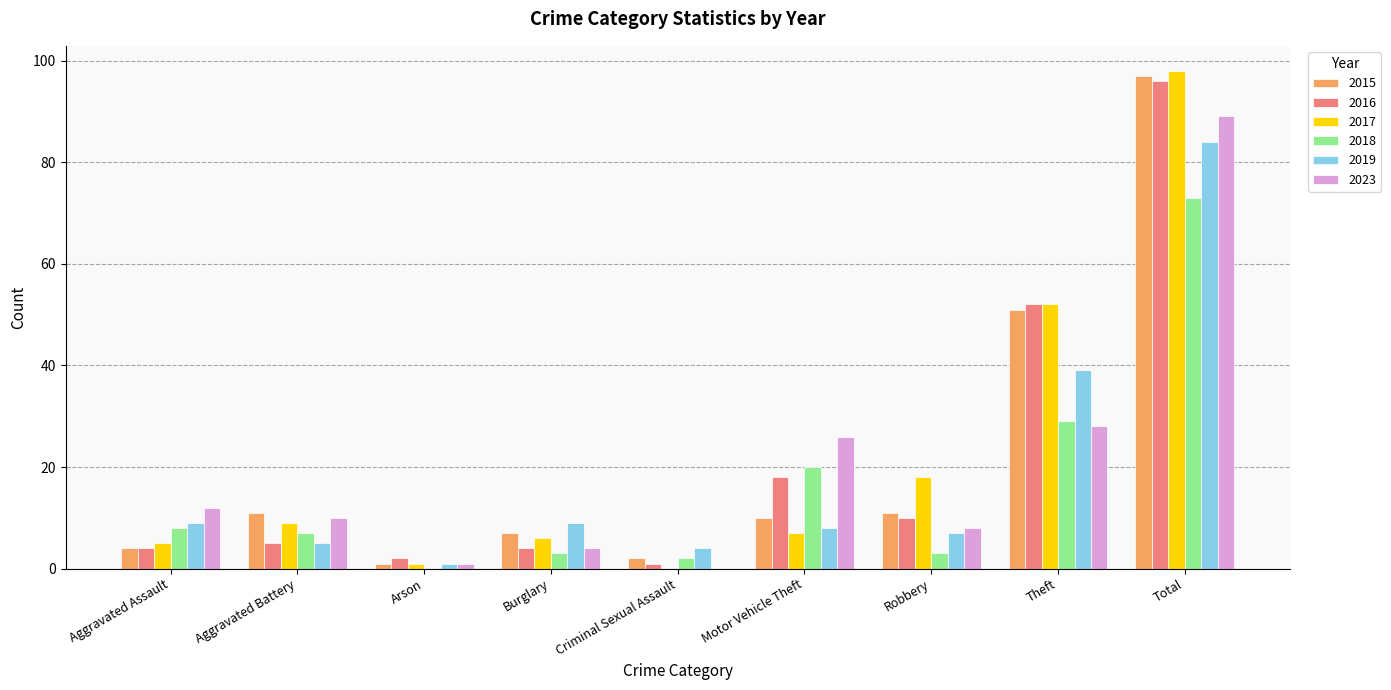

Where does the 2023 series first go above 10?

Aggravated Assault